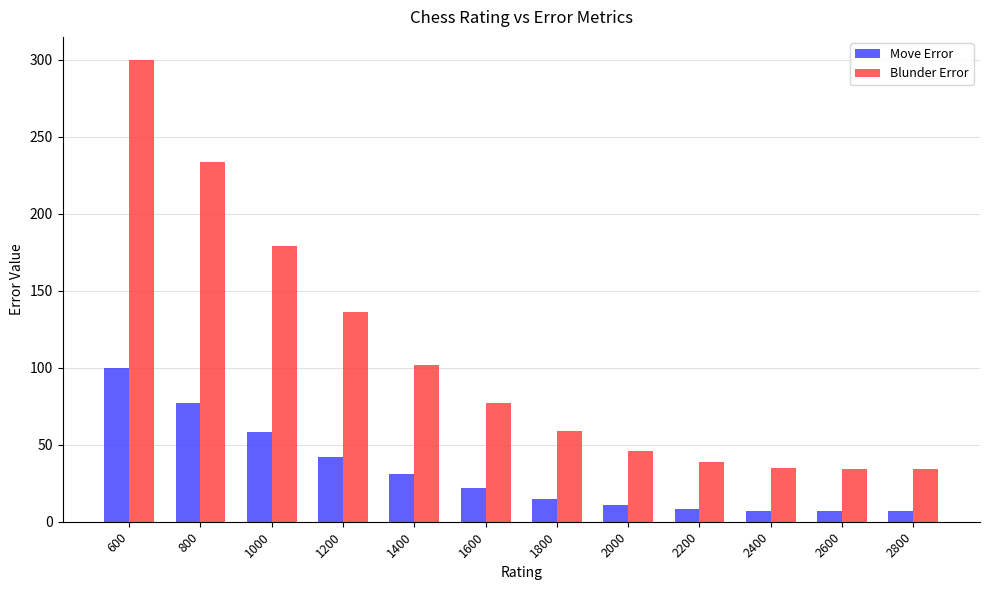

Between 600 and 2800, which series saw the biggest shift?

Blunder Error